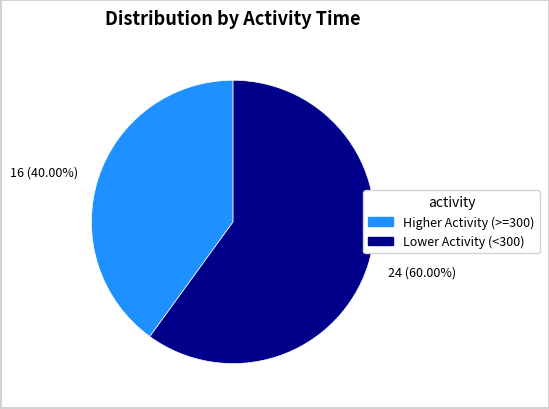

Rank the categories by value from lowest to highest.

16 (40.00%), 24 (60.00%)